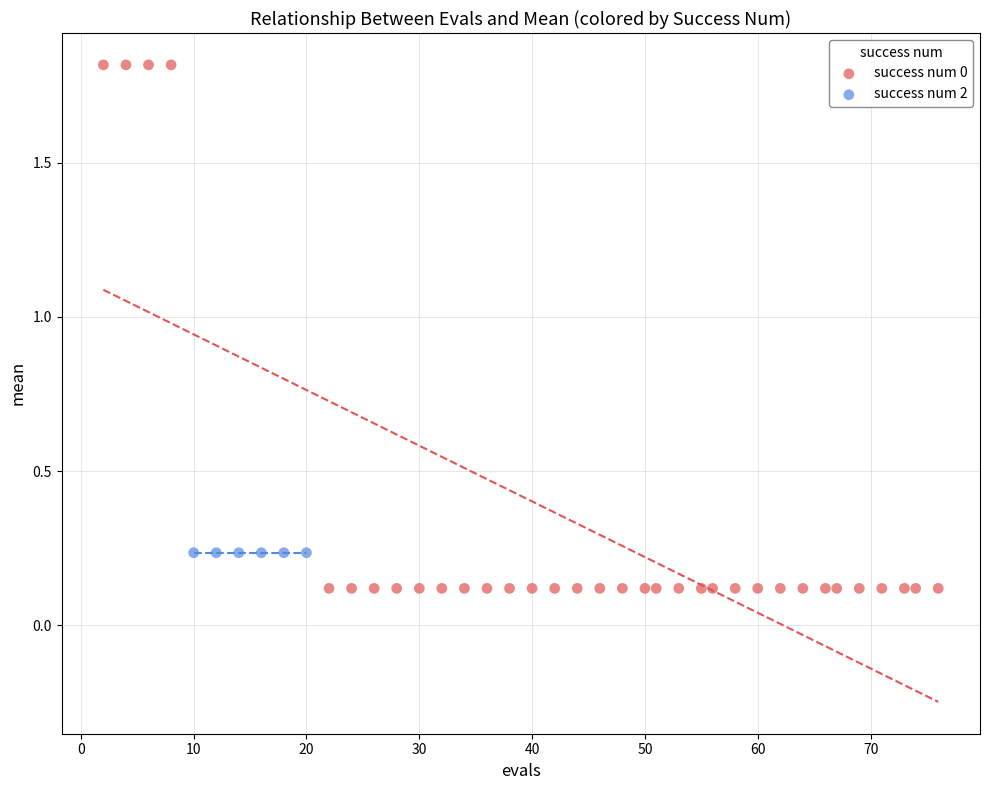

Which series reaches the maximum Y coordinate?

success num 0